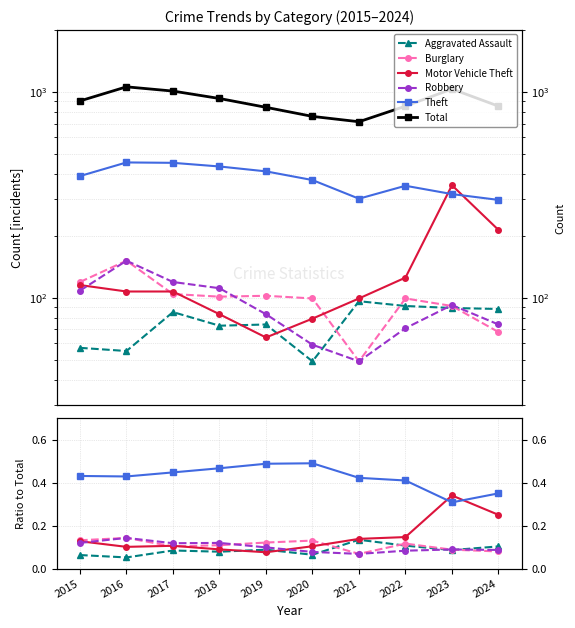

At which category does Burglary reach its first local peak?

2016